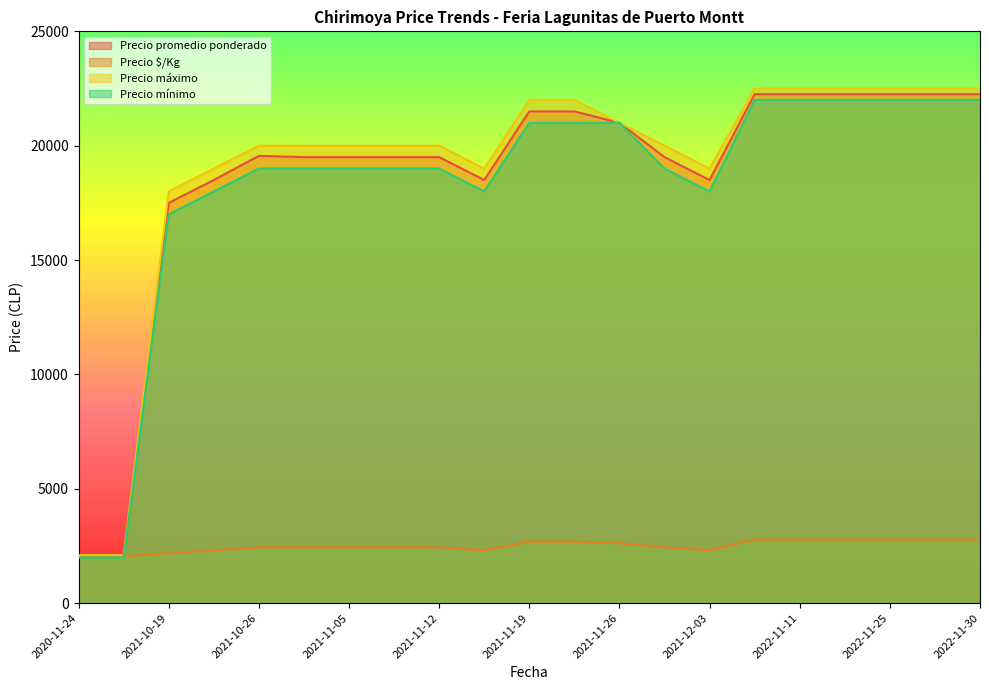

How many interior local valleys does the Precio máximo series have?

2